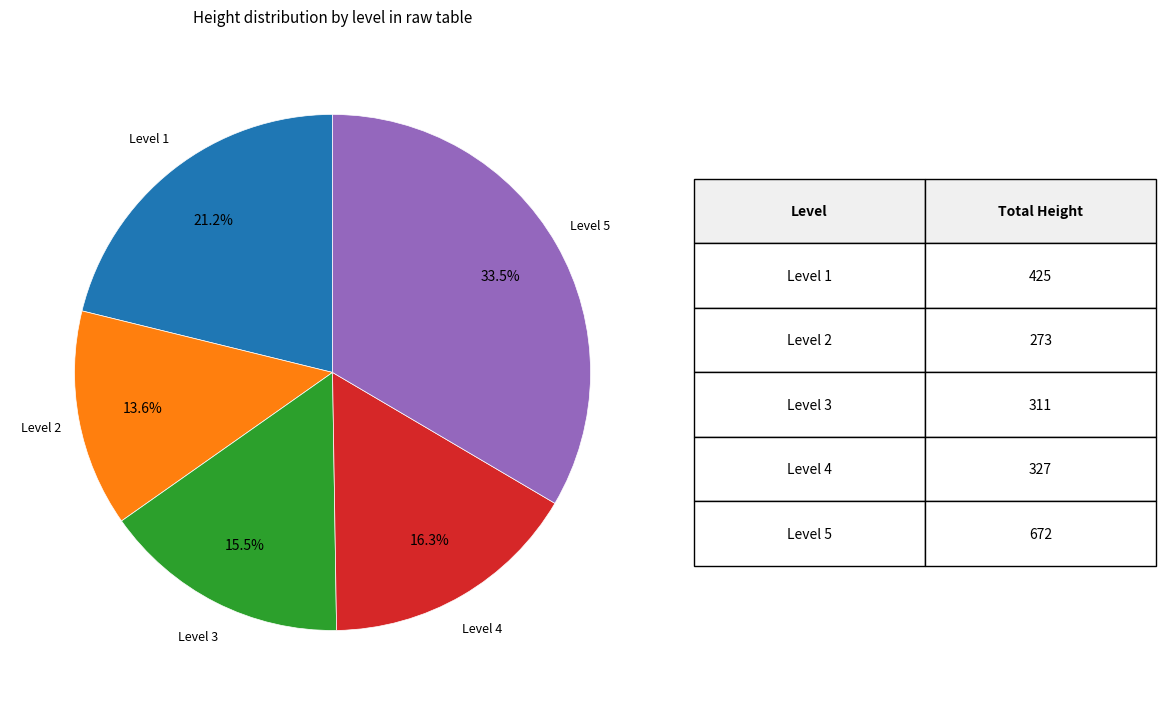

What is the total percentage of Level 5 and Level 1?

54.6%